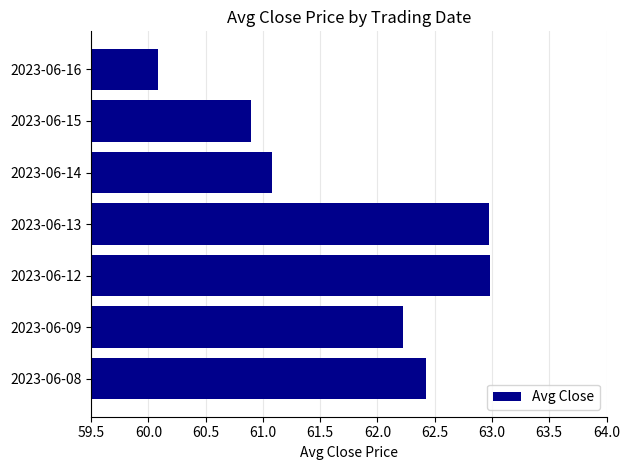

What is the smallest value displayed?

60.1